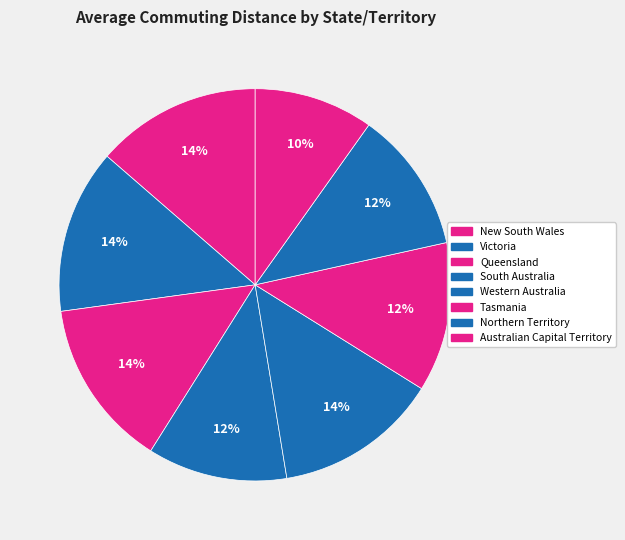

Is Western Australia the majority of the pie?

No